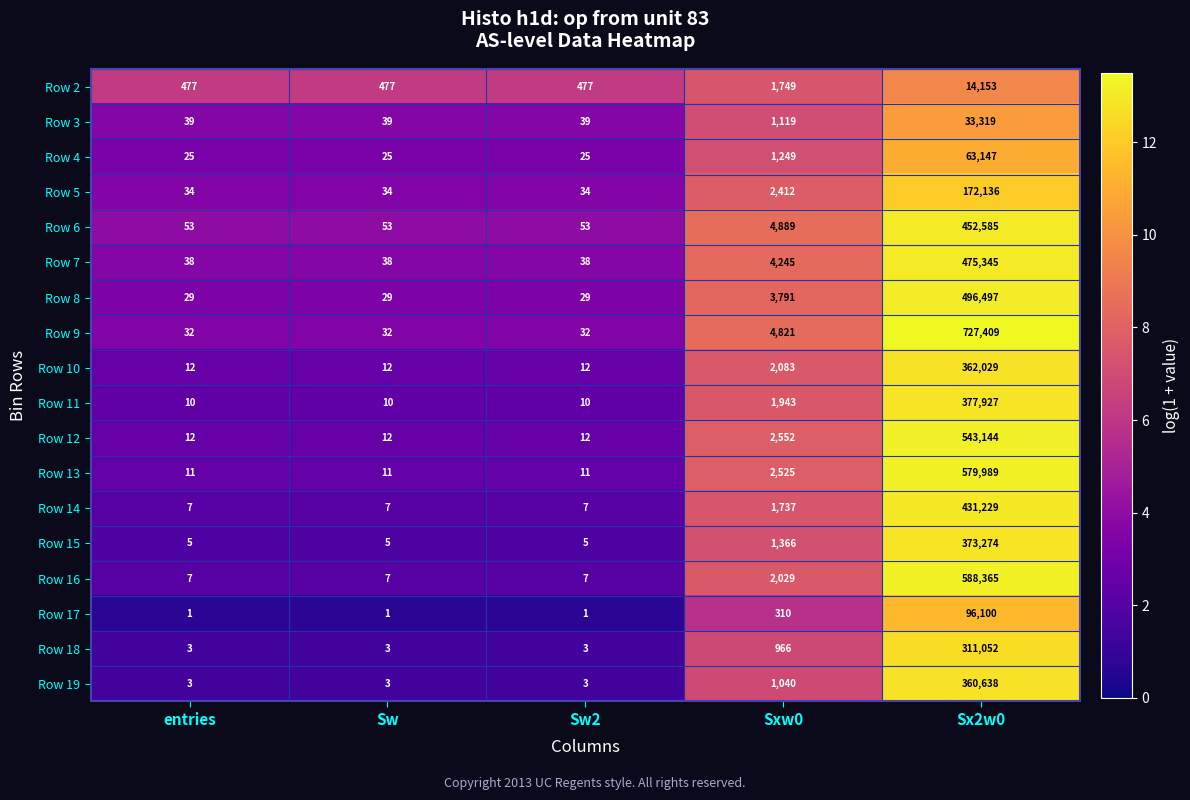

The value of Row 18 at Sx2w0 is 546815. True or false?

False